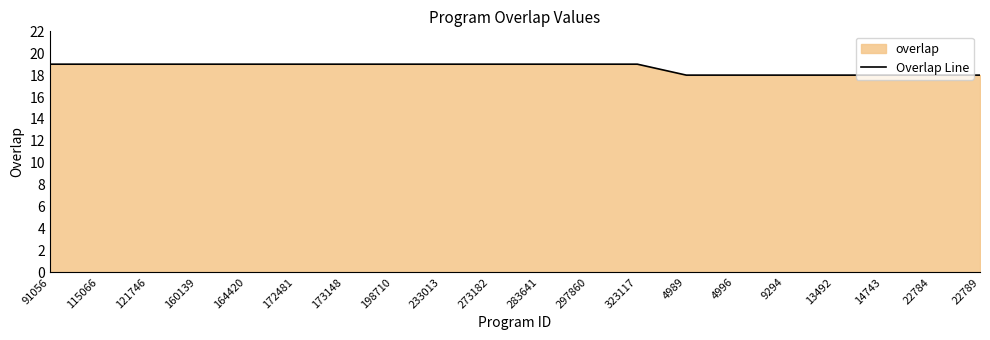

What is the maximum value shown in the chart?

19